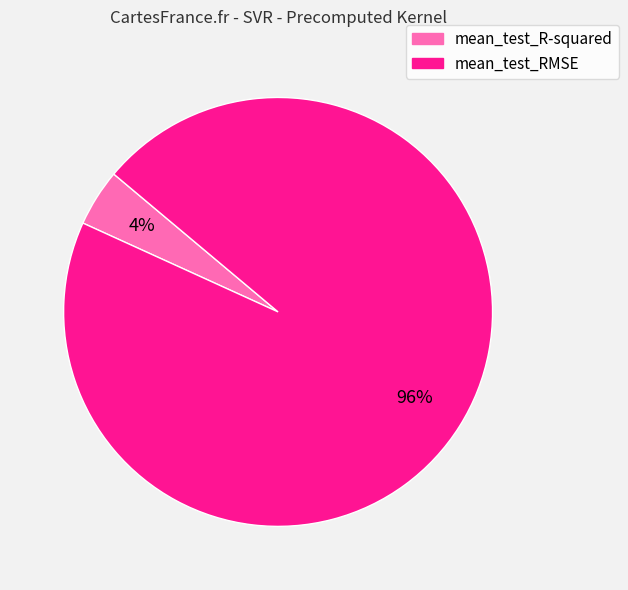

Which slice is the largest?

mean_test_RMSE